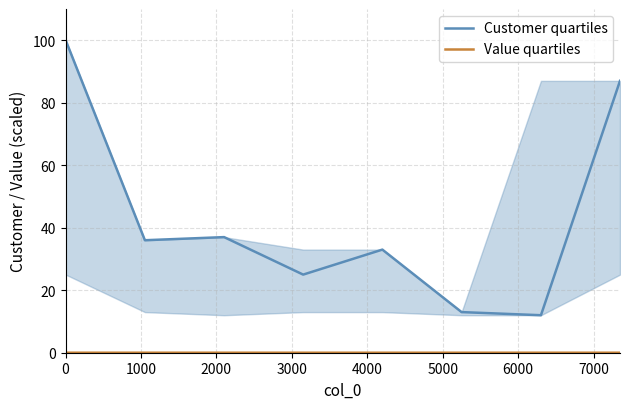

True or false: Customer quartiles has a value of 100.0 at 0.

True